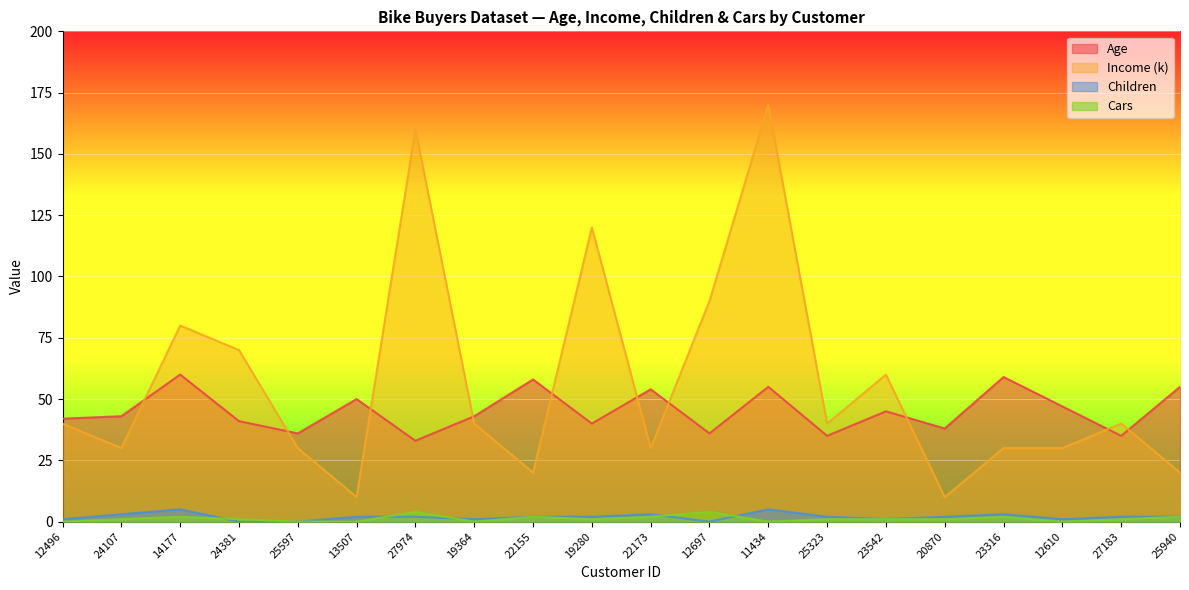

How many lines are shown in the chart?

4